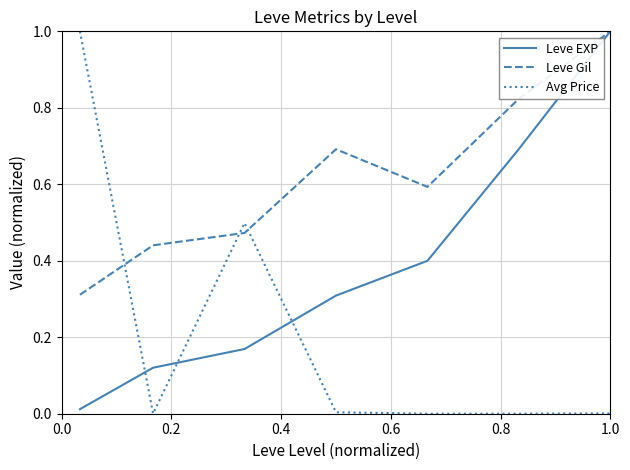

Which series has the largest total across all categories?

Leve Gil